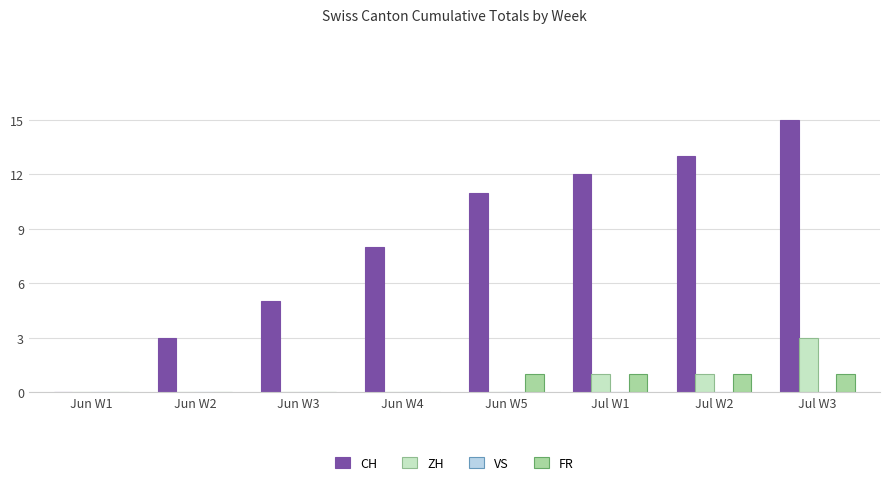

Count the number of categories in the chart.

8